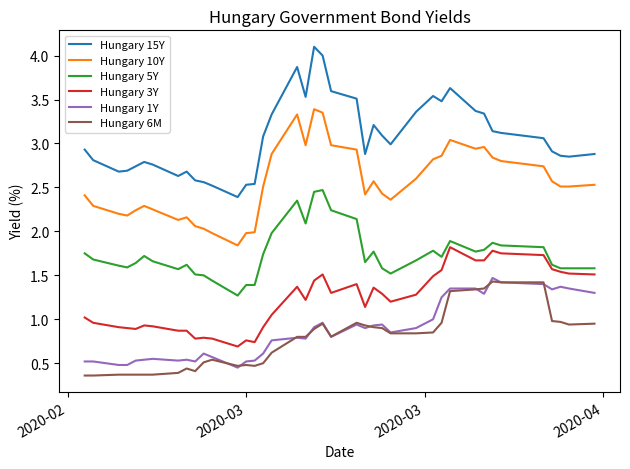

What is the smallest value displayed?

0.4